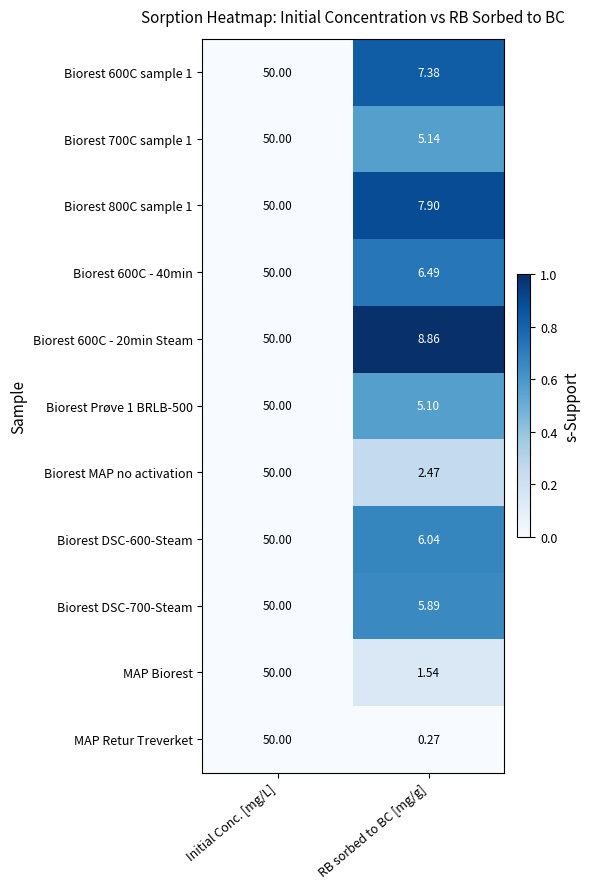

How many distinct data groups are displayed?

11